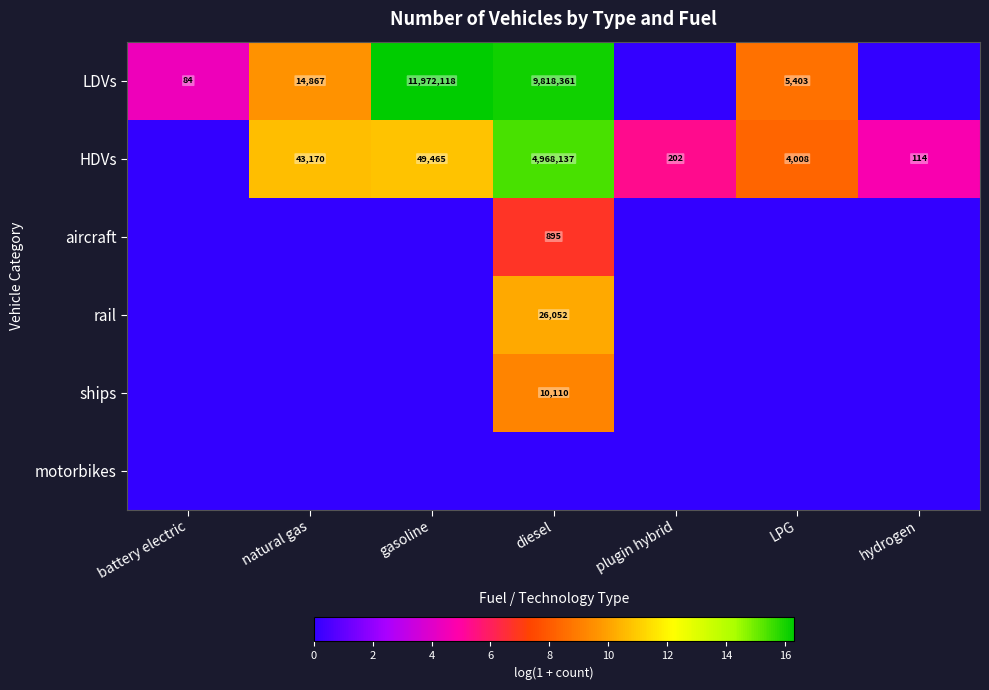

True or false: ships has a value of 10110 at diesel.

True